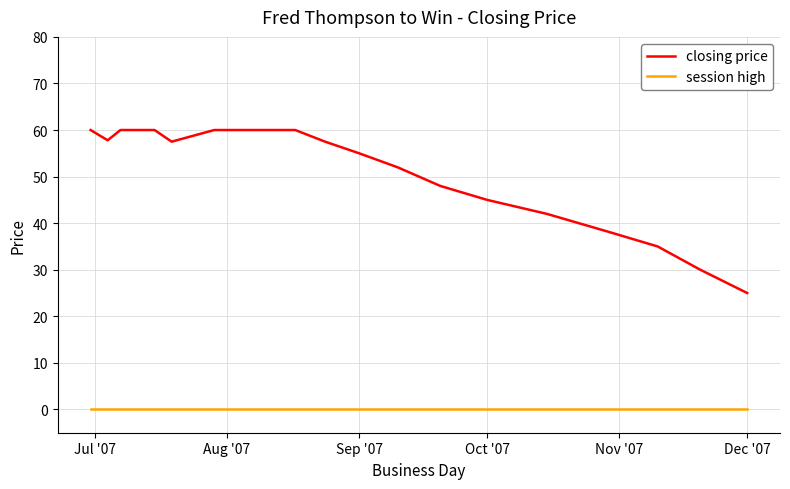

What is the maximum value shown in the chart?

60.0